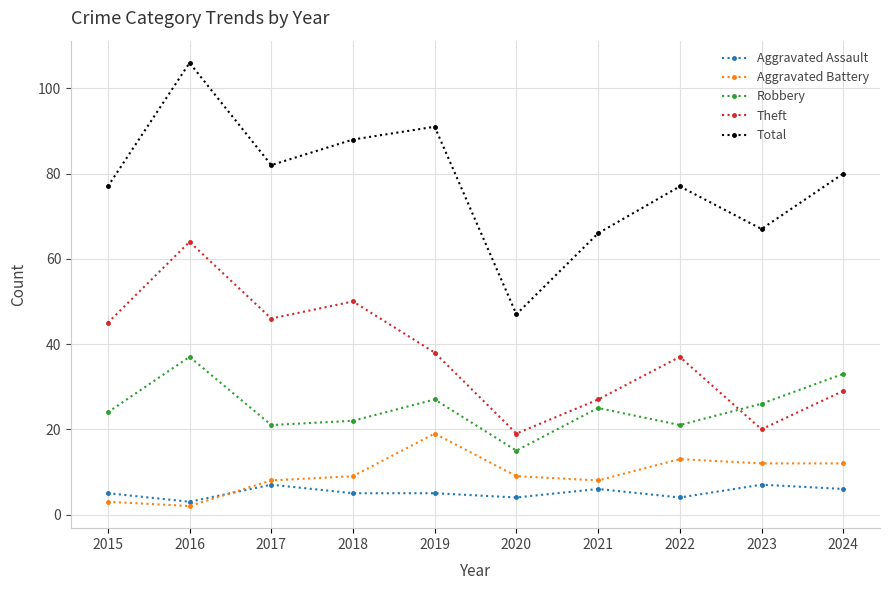

True or false: Robbery and Aggravated Battery intersect in this chart.

False